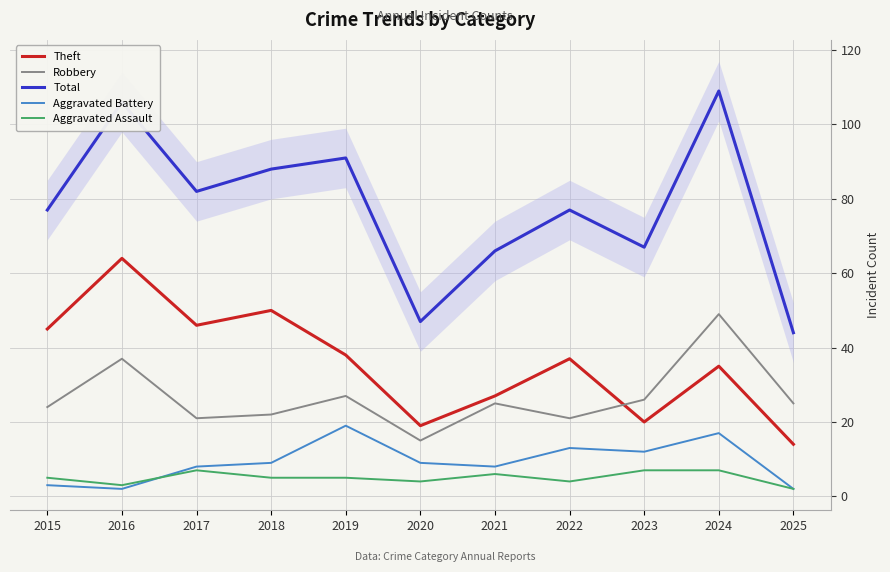

What is the difference between the Robbery values at 2021 and 2016?

12